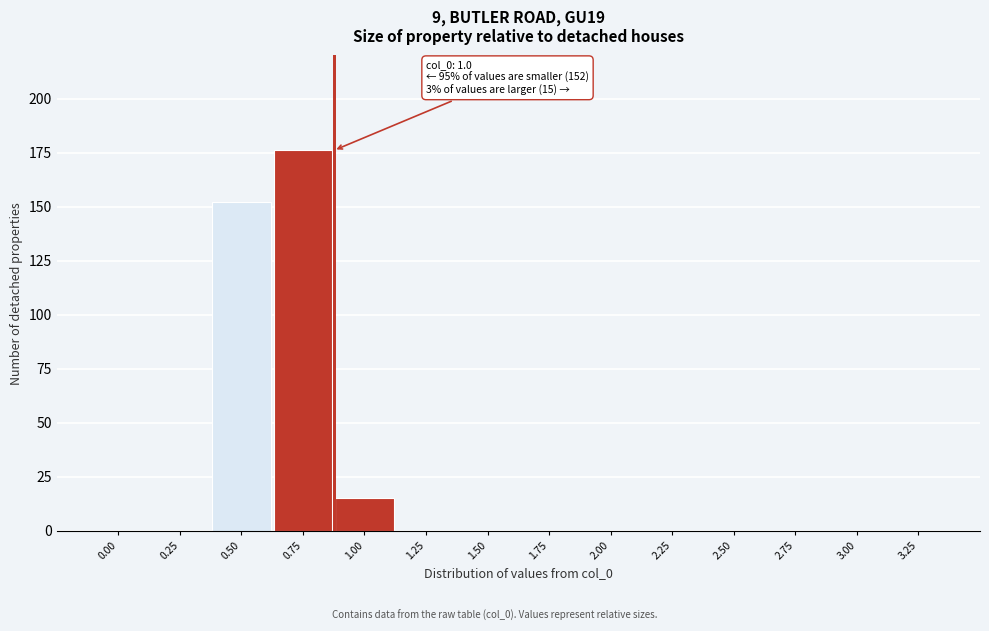

Reading right to left, list all the values displayed in this chart.

3.25=0	3.00=0	2.75=0	2.50=0	2.25=0	2.00=0	1.75=0	1.50=0	1.25=0	1.00=15	0.75=176	0.50=152	0.25=0	0.00=0